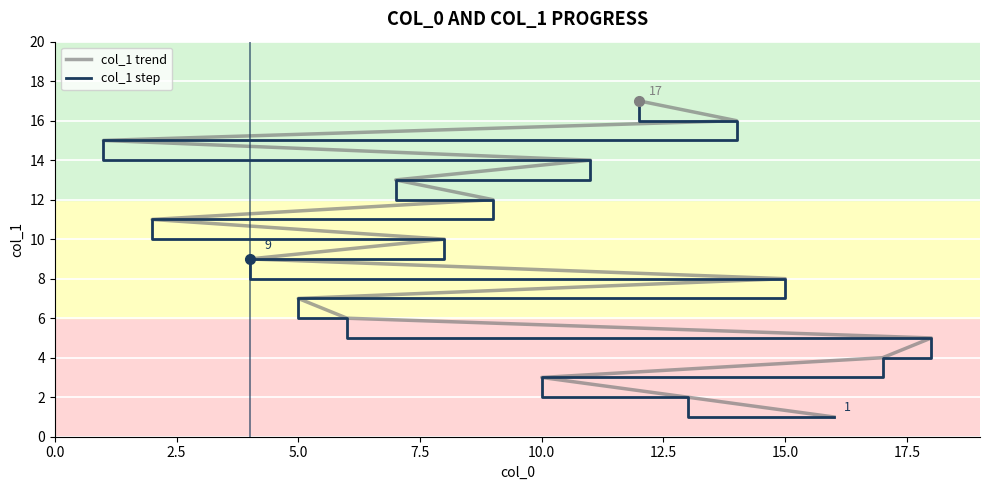

What is the average value of the col_1 trend series?

9